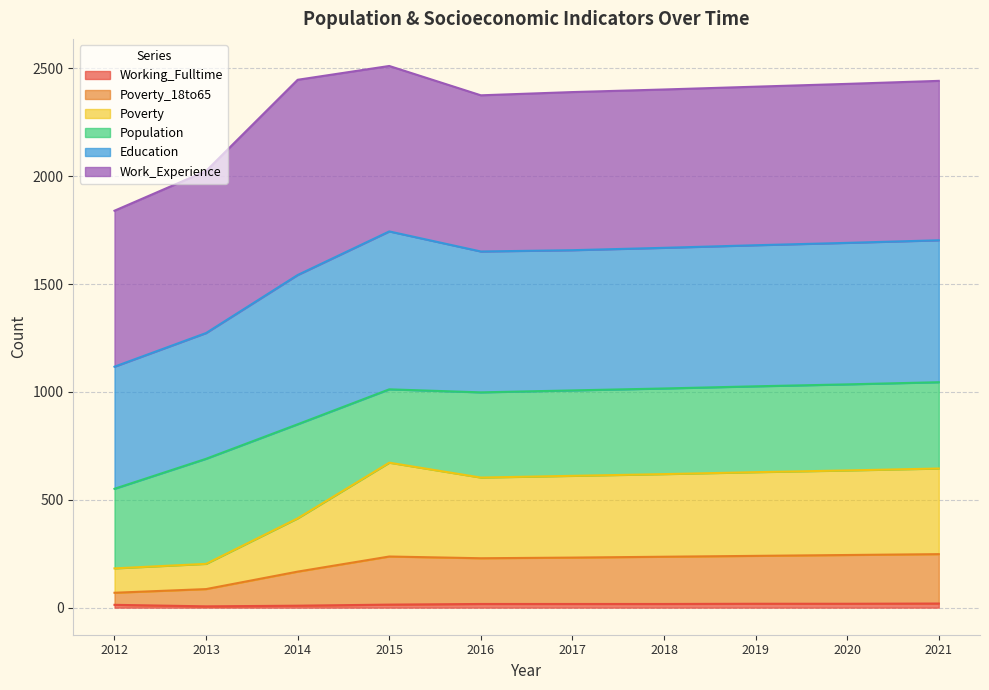

At which category does Working_Fulltime reach its first local valley?

2013